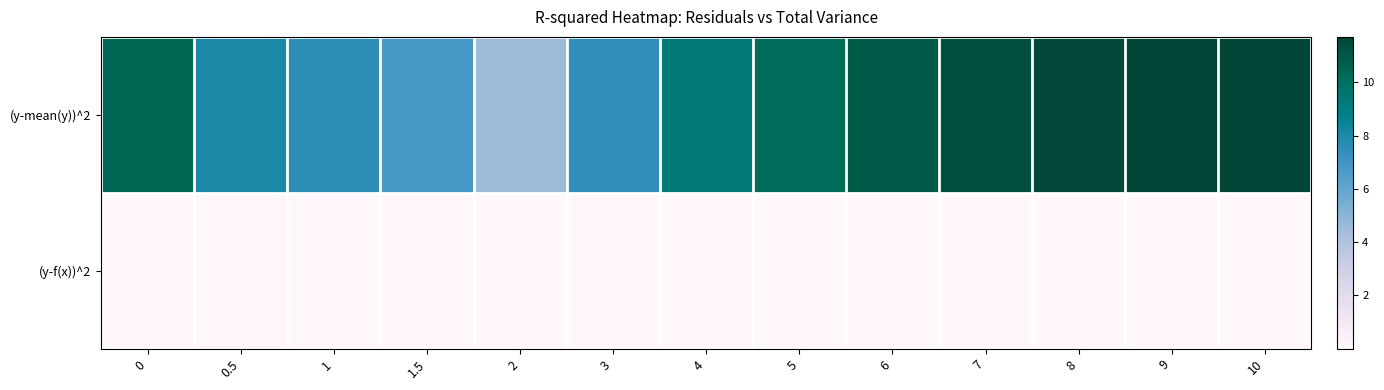

Between 7 and 4, which is larger?

7